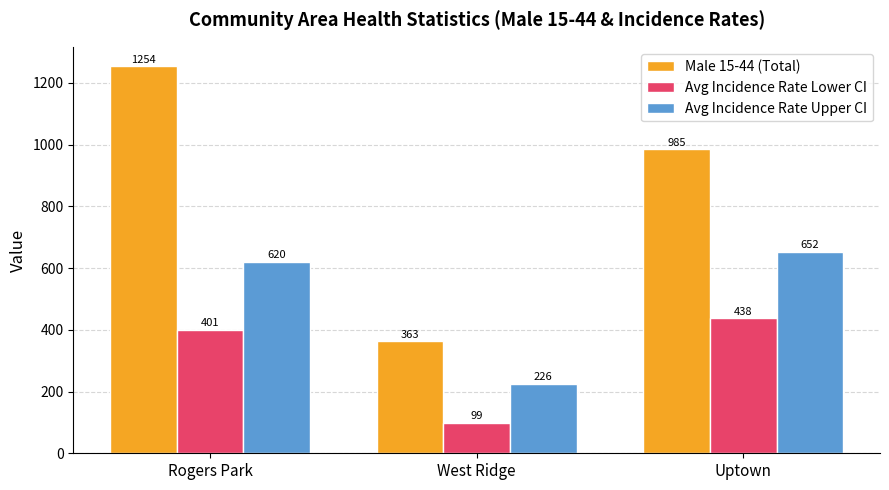

At which category does the chart reach its peak across all series?

Rogers Park